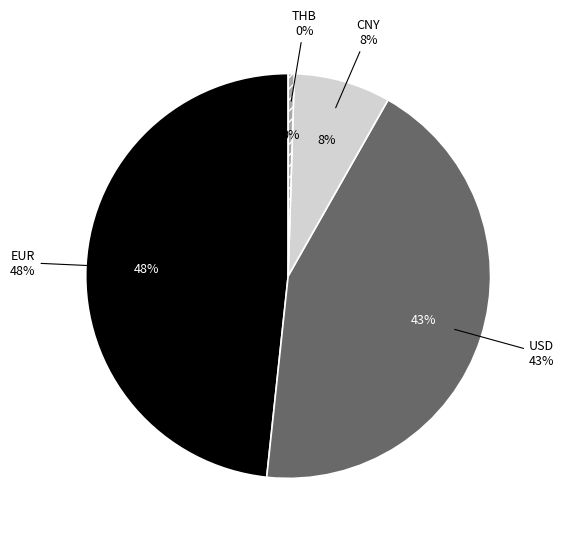

What is the change in value from CNY to THB?

-0.1